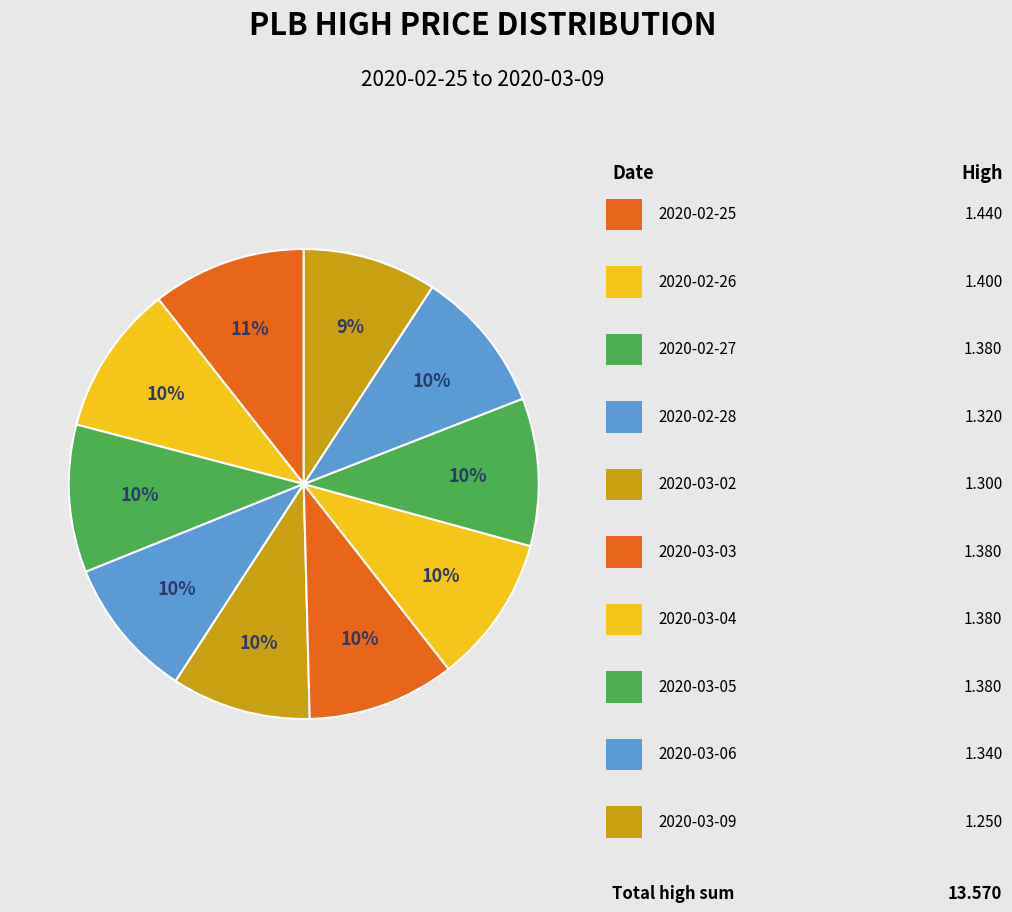

To the nearest percent, what is the average slice percentage?

10%